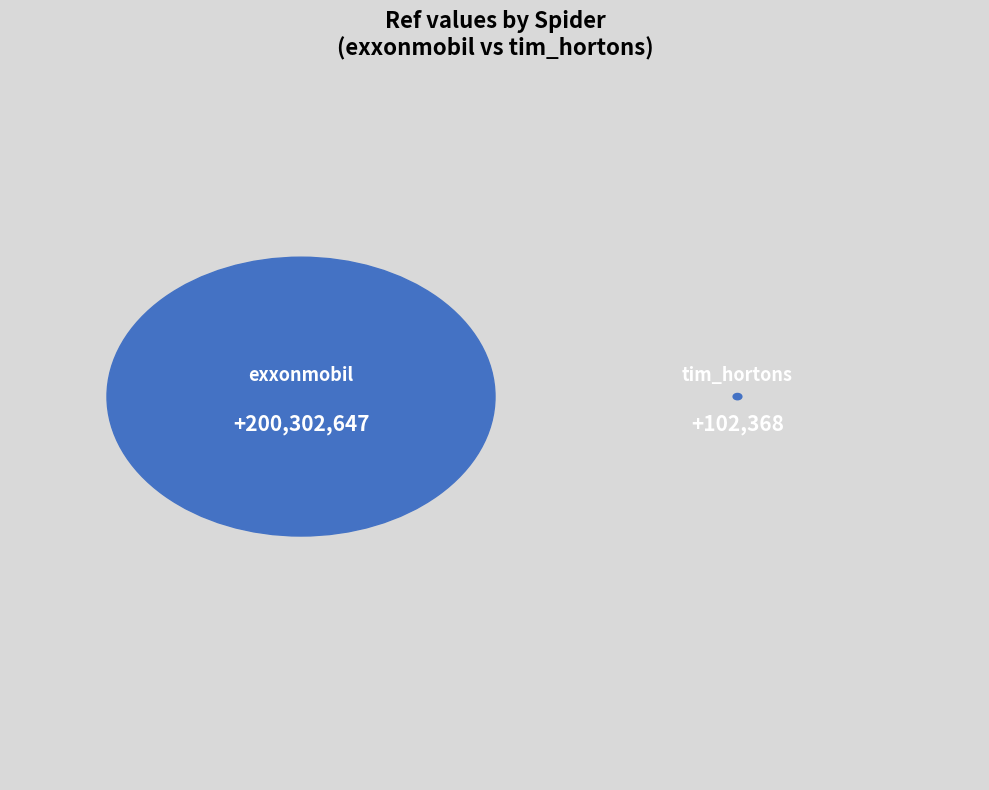

Is it true that tim_hortons is 0% of the pie?

True